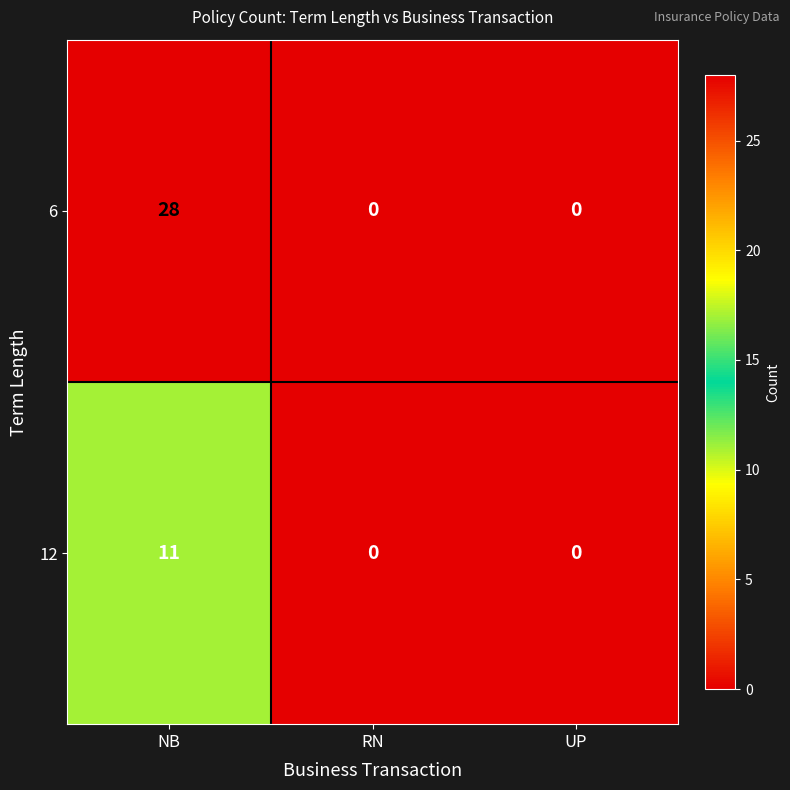

What is the spread (max minus min) of values at NB?

17